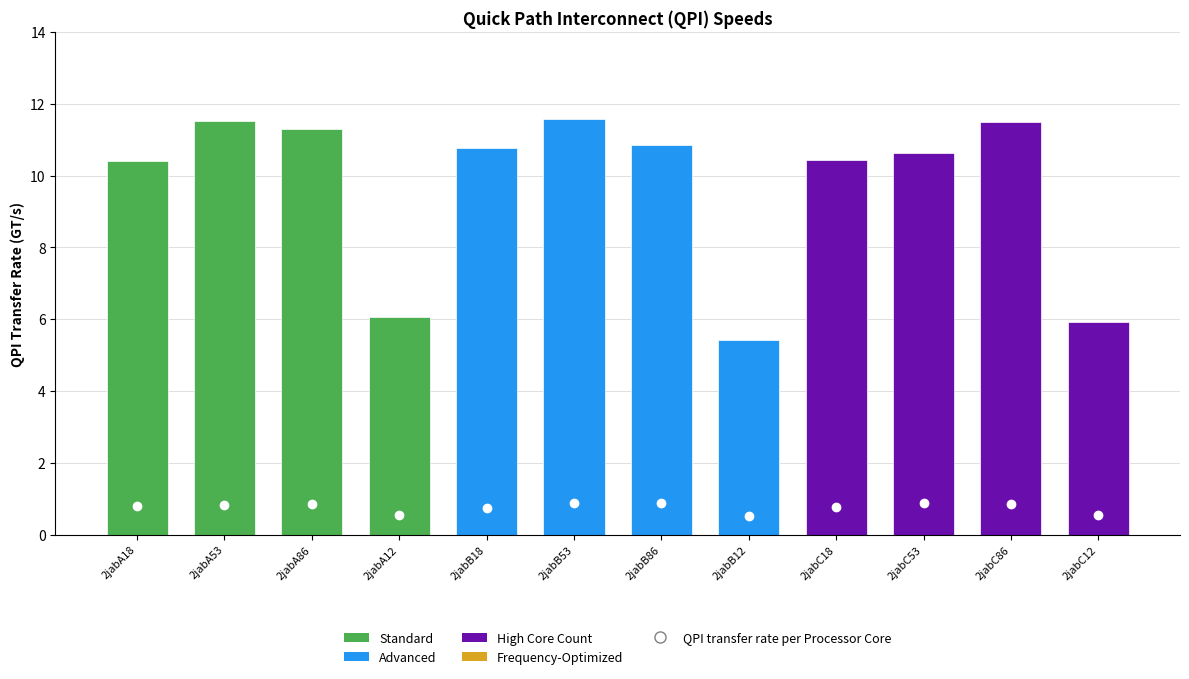

What is the difference between the values at 2jabC53 and 2jabC12?

4.7